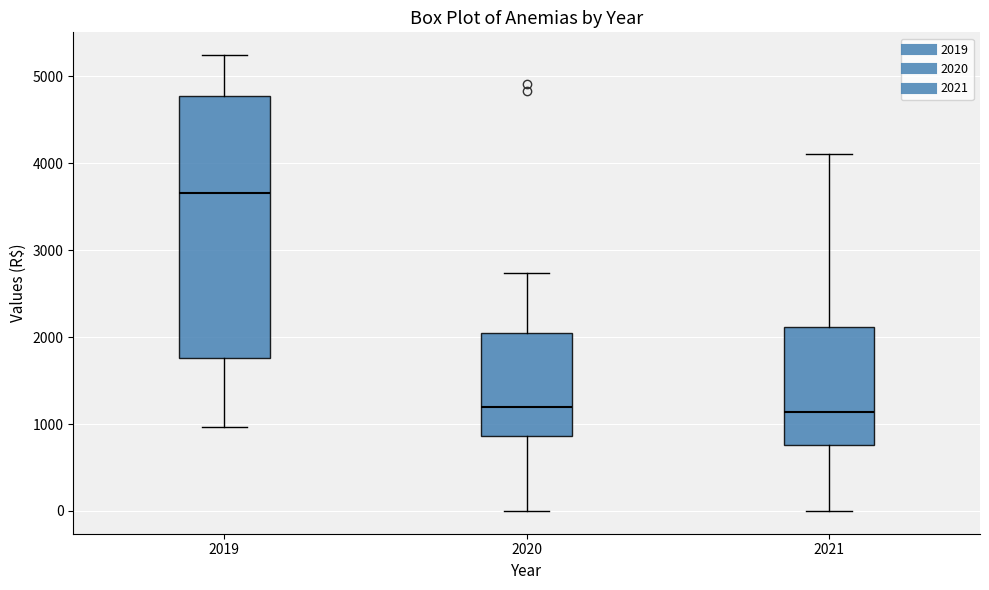

Reading left to right, read every box against the y-axis: the position of its median line, the range the box covers, and the ends of its whiskers. The values are not printed on the chart, so give them approximately, as read against the axis.

2019: median 3700, box 1800 to 4800, whiskers 1000 to 5200
2020: median 1200, box 900 to 2000, whiskers 0 to 2700
2021: median 1100, box 800 to 2100, whiskers 0 to 4100